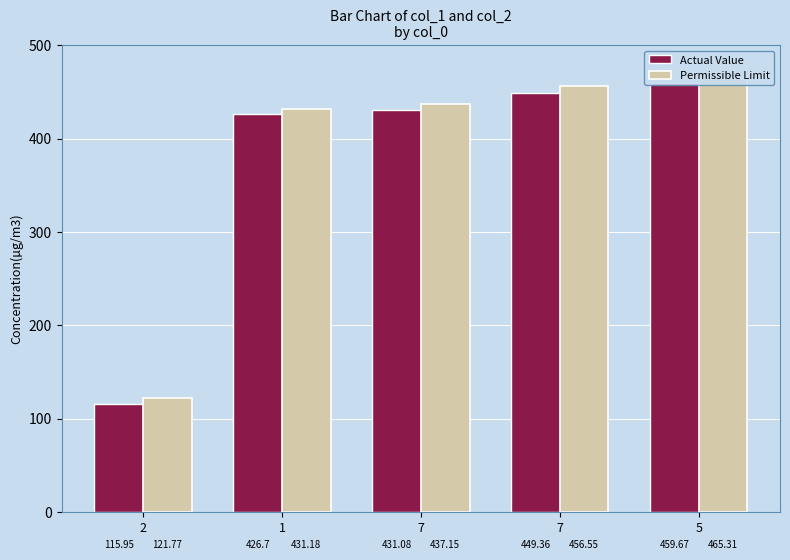

How many series are shown in this chart?

2